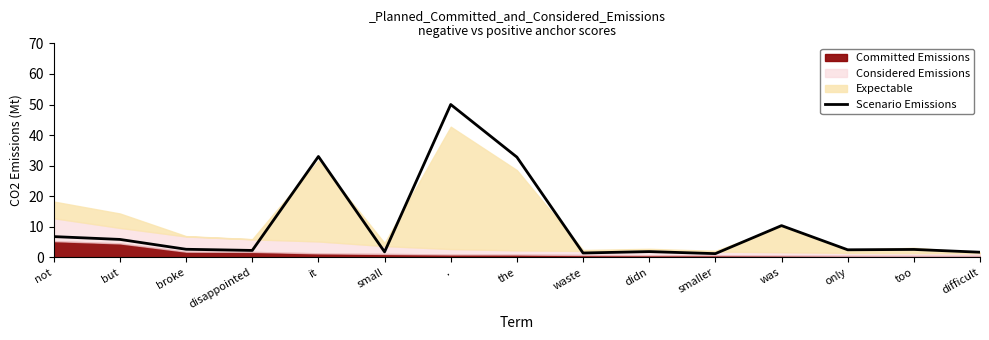

What is the label of the 9th point from the left?

waste